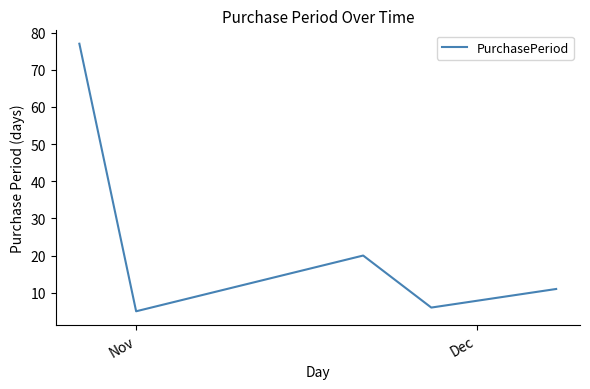

How many interior local valleys (lower than both neighbors) does the data have?

2